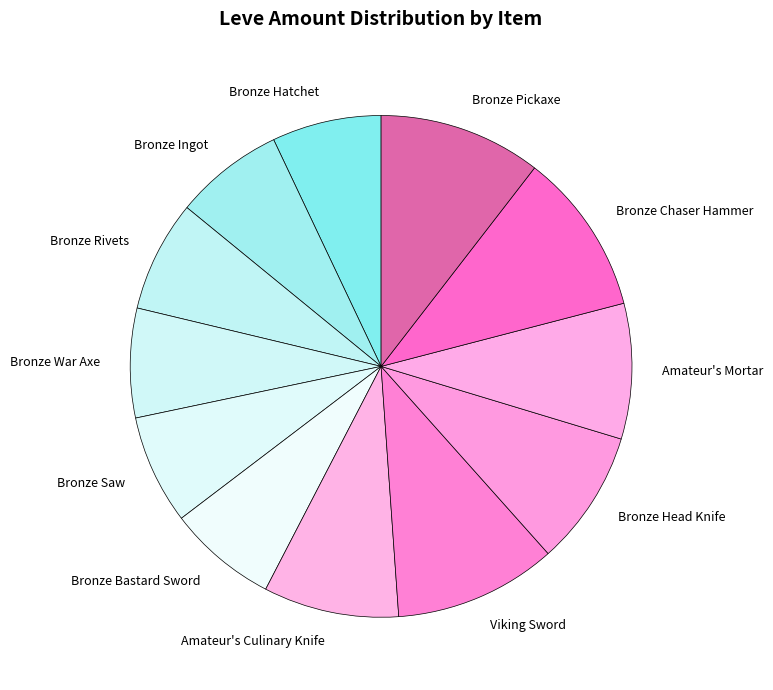

Does Bronze Head Knife account for over 50% of the chart?

No